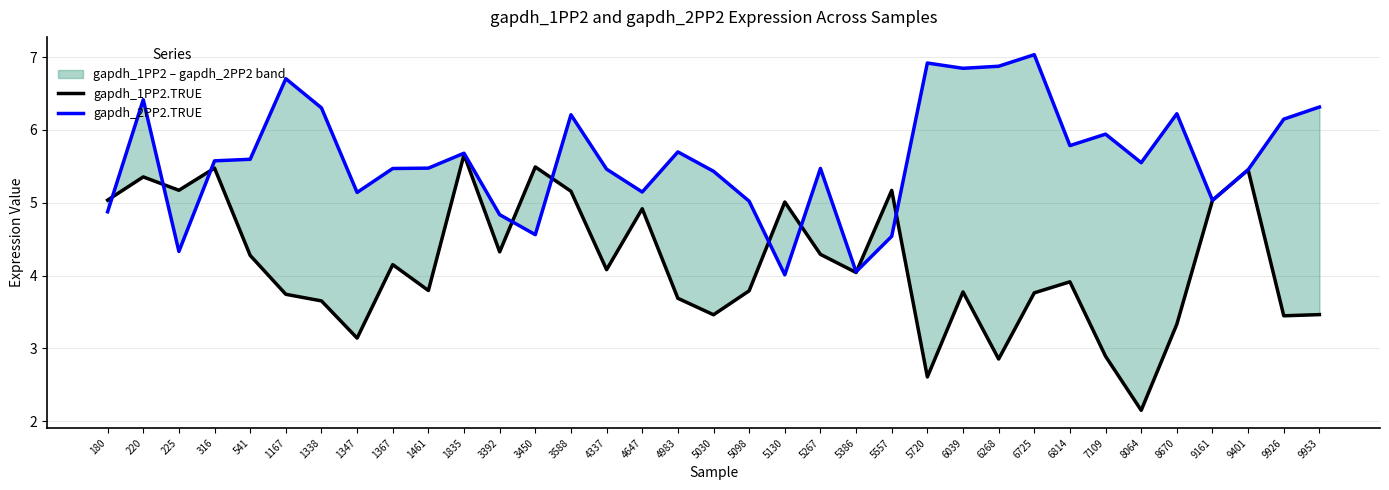

What is the value of the gapdh_1PP2.TRUE point at the 20th from the left?

5.0